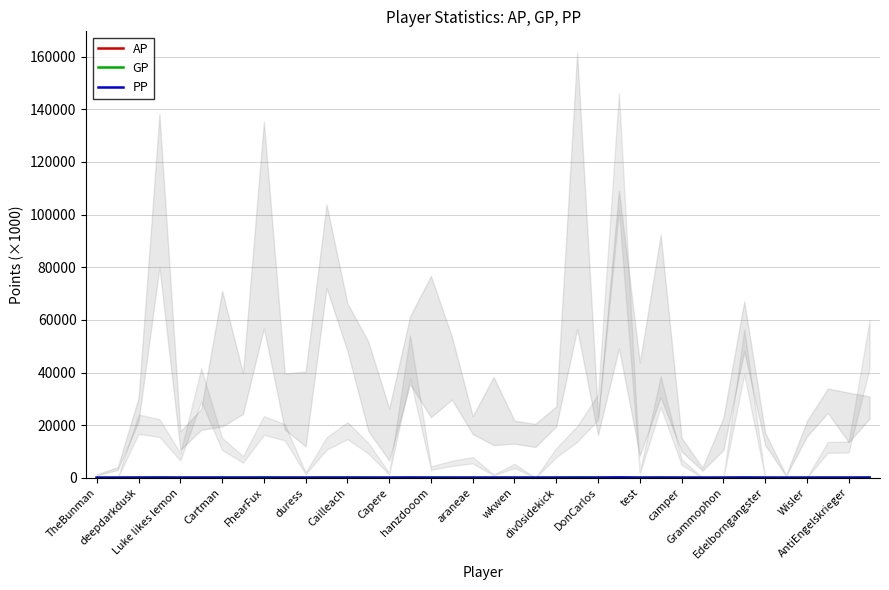

Rank the series by their maximum value, from lowest to highest.

AP, PP, GP